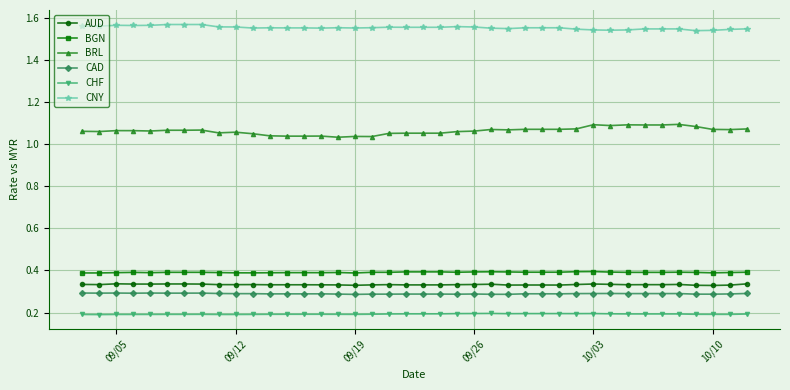

True or false: BRL has more than 2 interior local peaks.

True